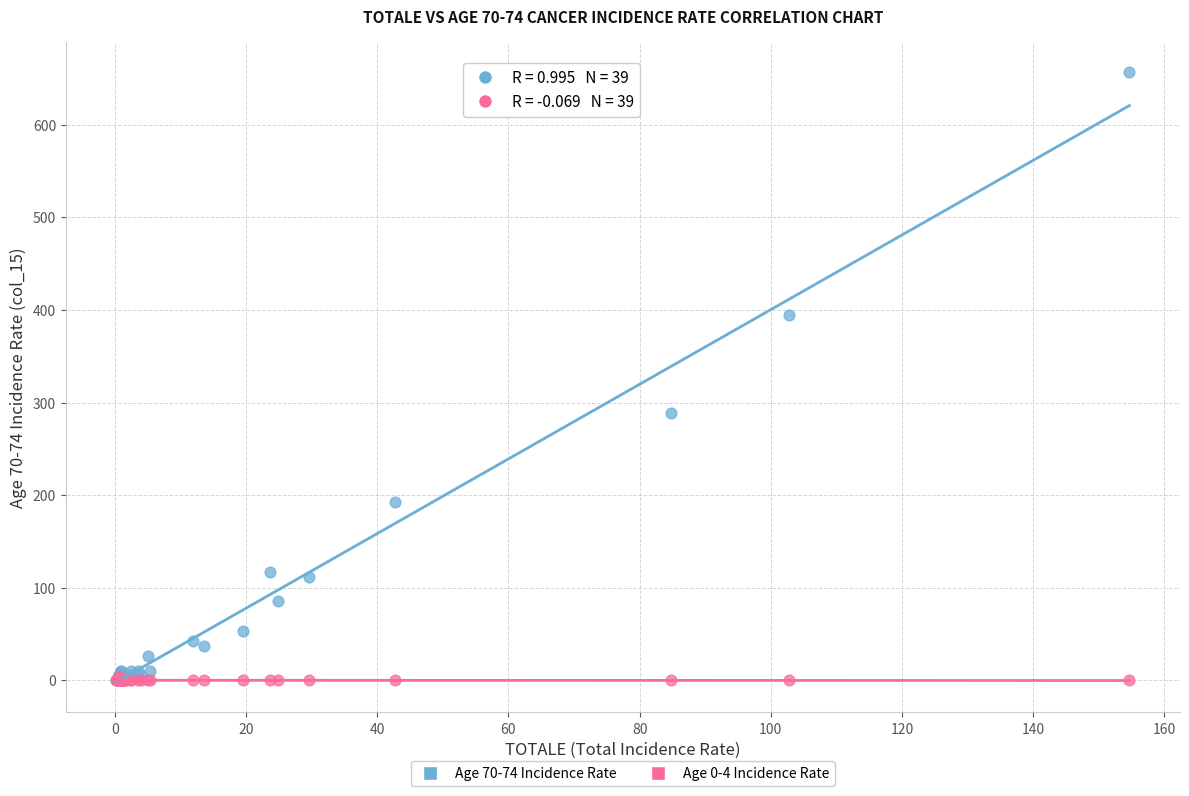

Across all series, what Y value is closest to 328?

288.2